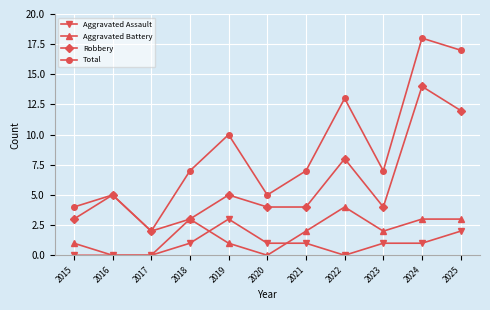

True or false: Robbery has more than 1 points higher than both neighbors.

True